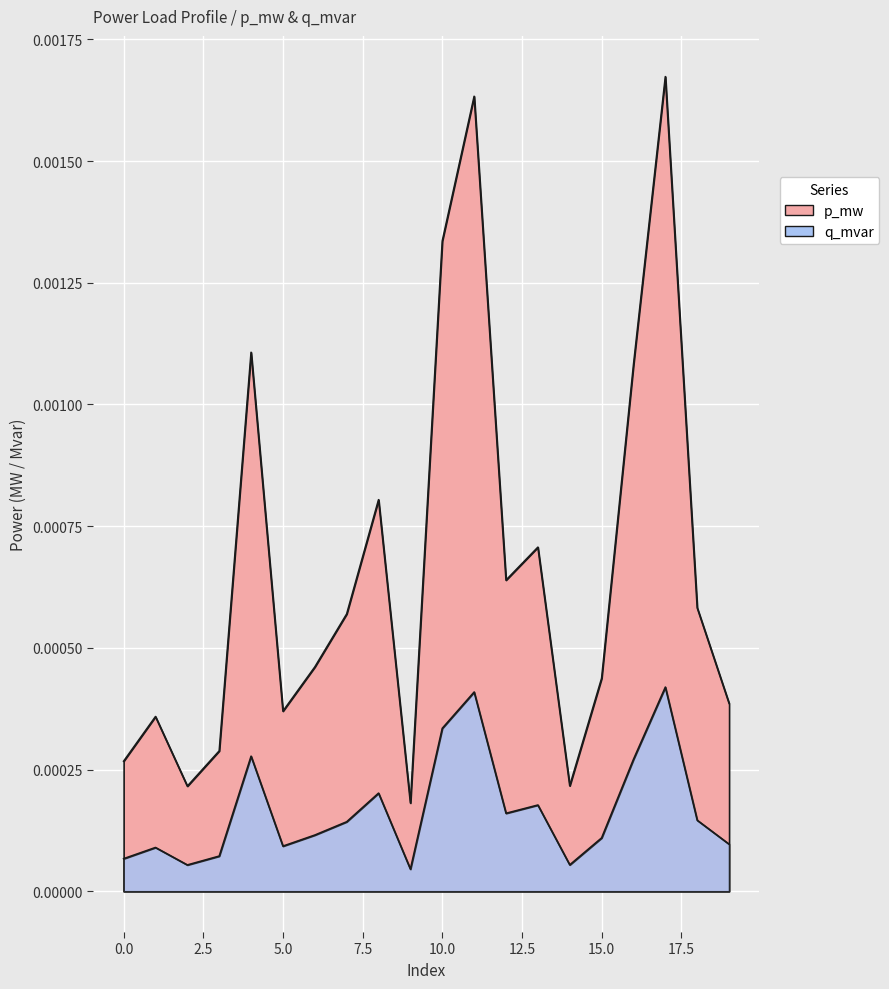

Where is the first local minimum for p_mw?

2